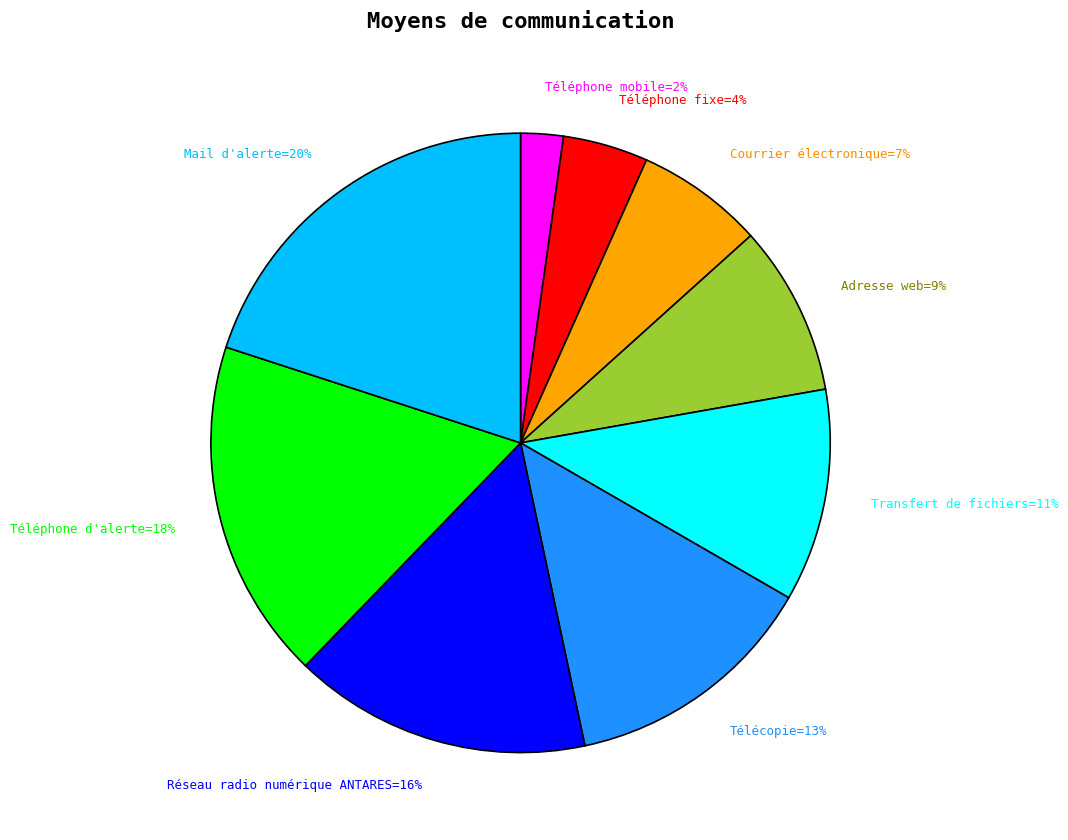

To the nearest percent, what is the average slice percentage?

11%